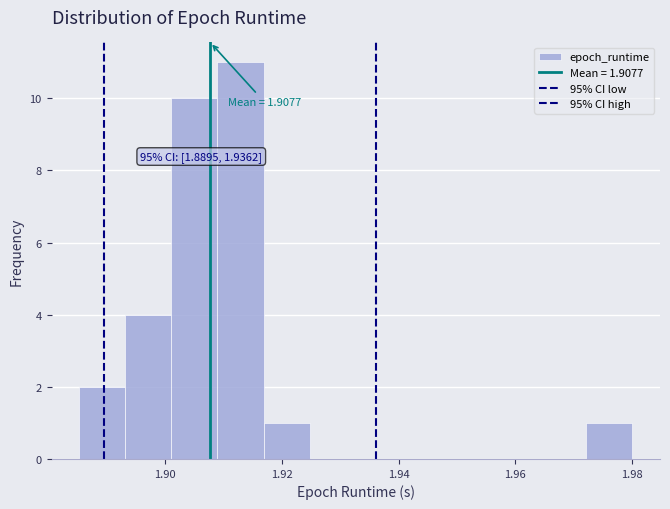

Around what value on the x-axis is the tallest bar? Give the approximate position of its centre, as read against the axis.

1.912